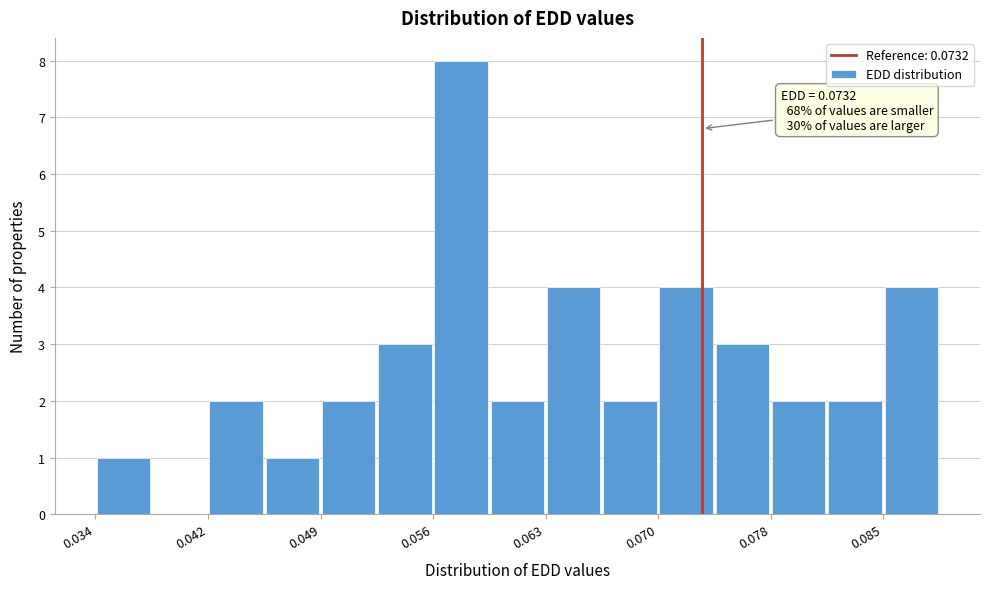

Around what value on the x-axis is the tallest bar? Give the approximate position of its centre, as read against the axis.

0.058